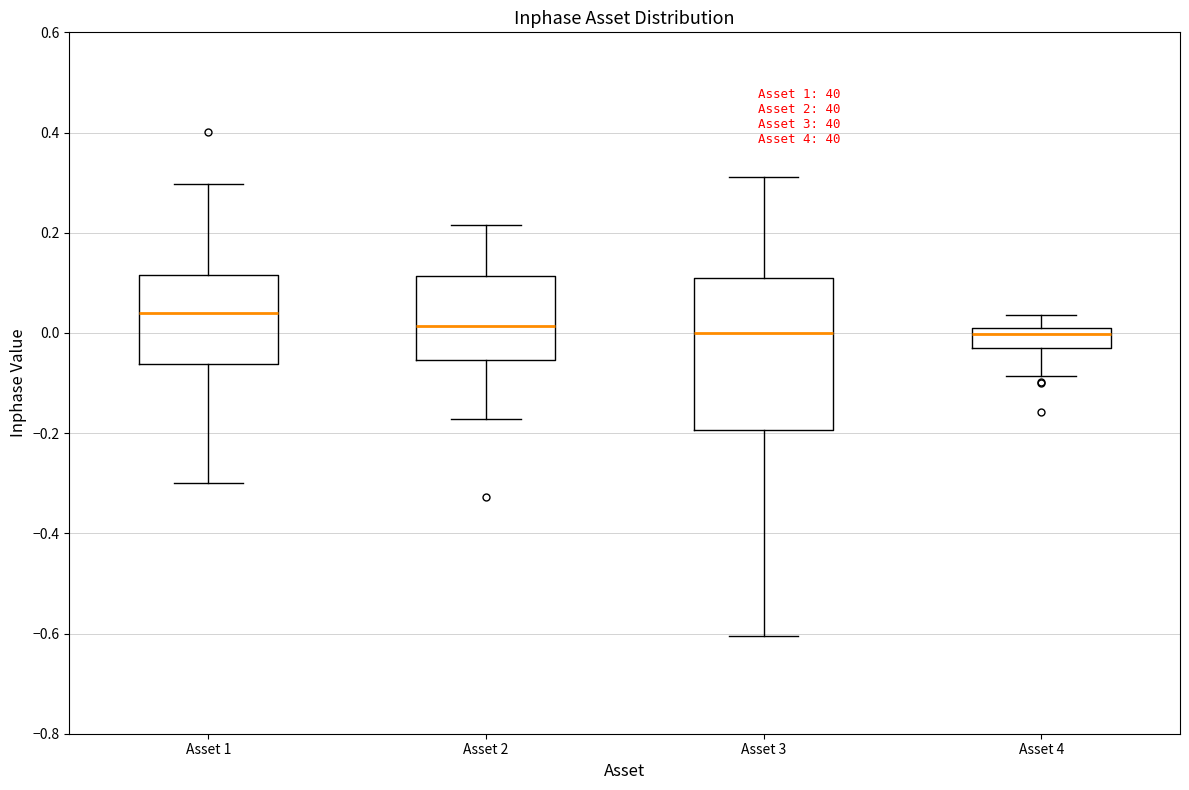

Where does the lower whisker of the box for Asset 2 end on the y-axis? The values are not printed on the chart, so give them approximately, as read against the axis.

-0.18